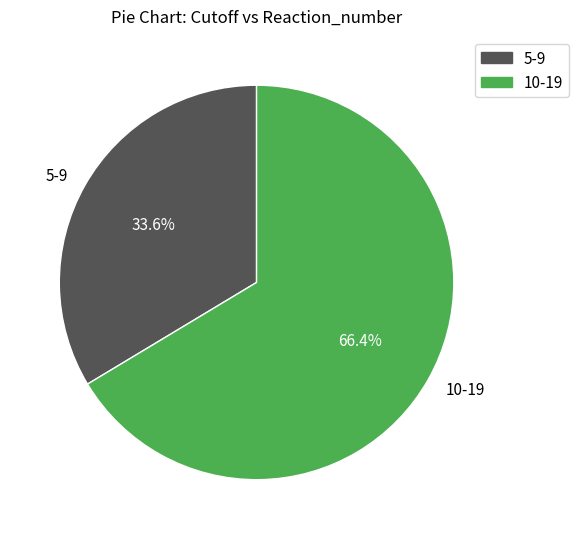

Rank the categories by value from highest to lowest.

10-19, 5-9